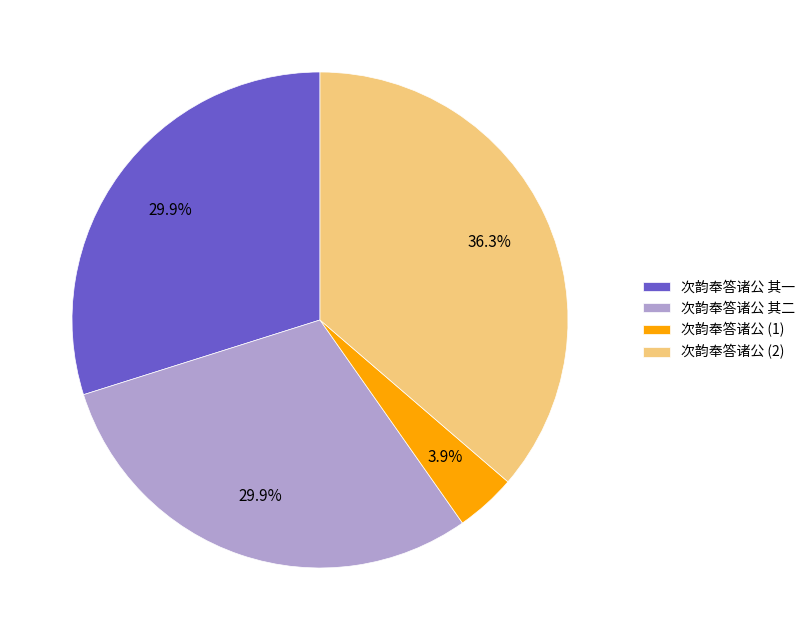

What is the largest slice in the pie chart?

次韵奉答诸公 (2)